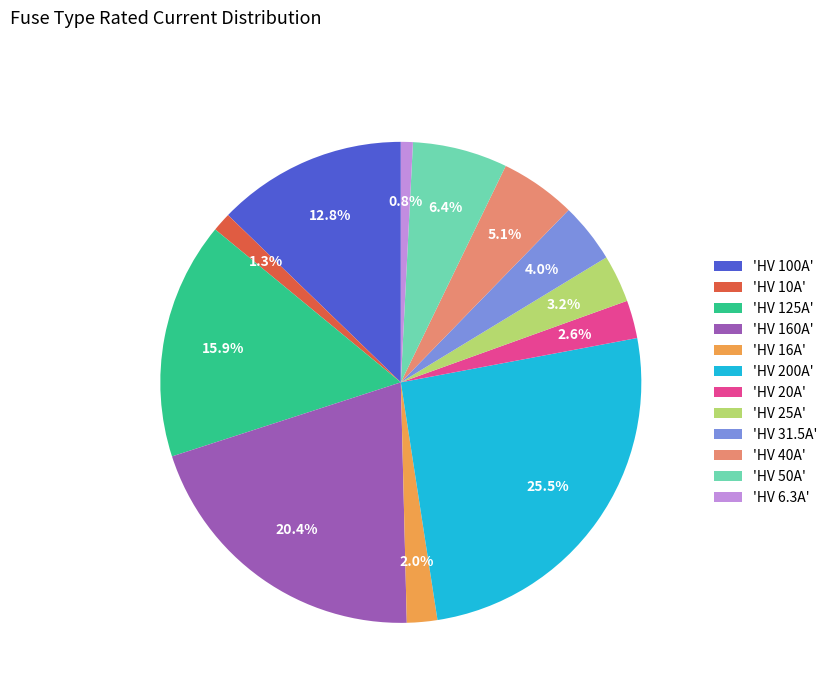

Which has a higher value, 'HV 160A' or 'HV 6.3A'?

'HV 160A'